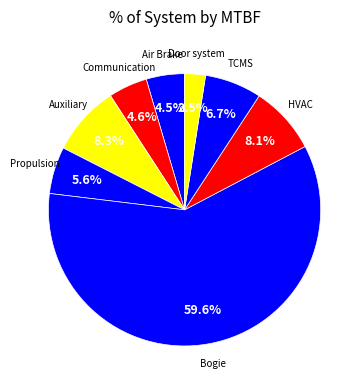

Rank the categories by value from lowest to highest.

Door system, component and control, Air supply system and Friction Brake System, Communication System, Propulsion system, TCMS, HVAC system and control, Auxiliary supply system, Bogie system